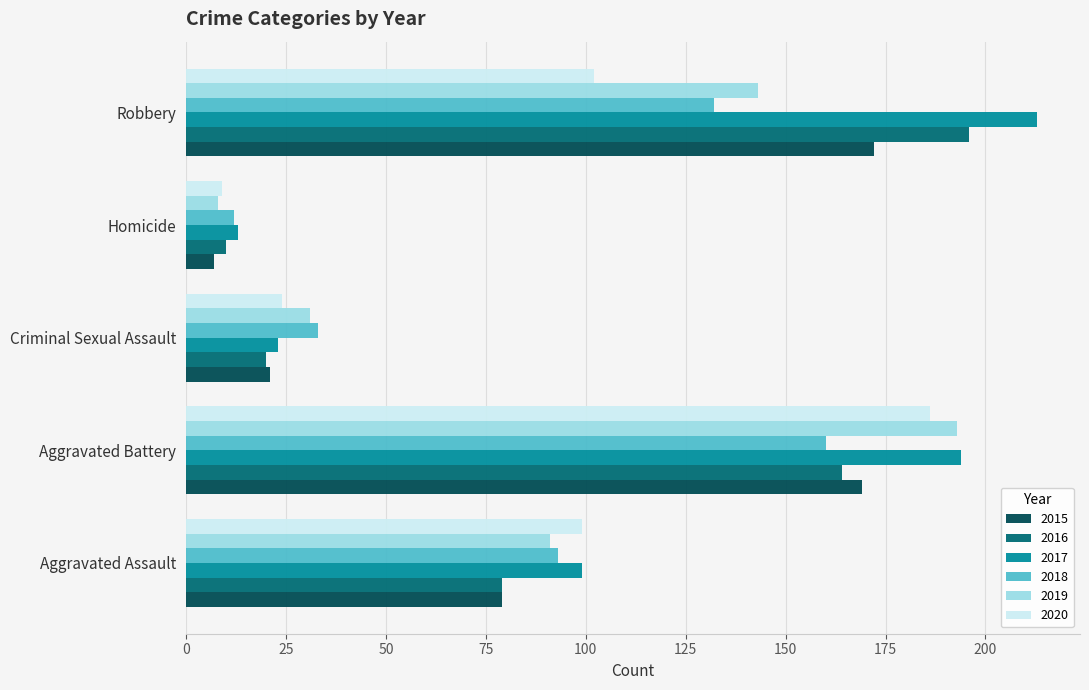

Rank the series by their maximum value, from lowest to highest.

2018, 2015, 2020, 2019, 2016, 2017